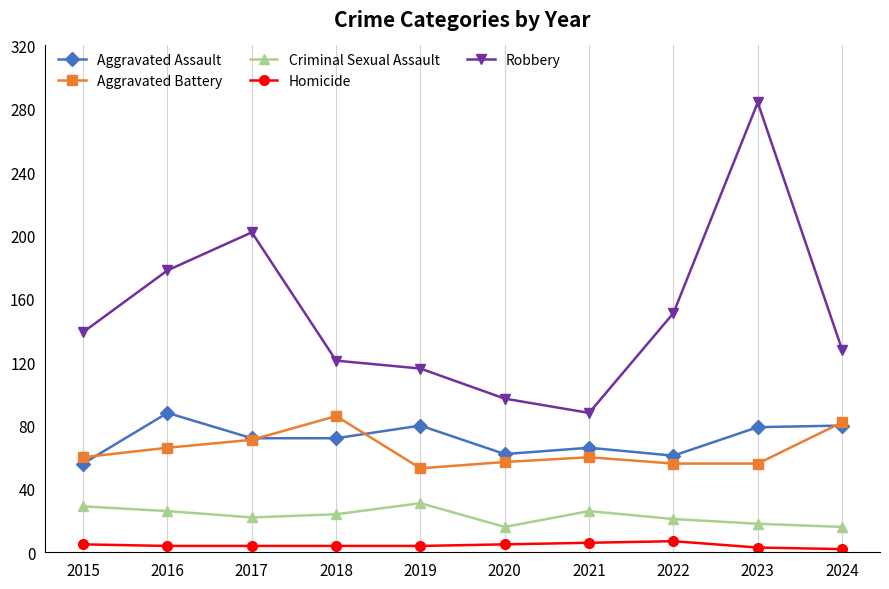

What is the average value of the Criminal Sexual Assault series?

23